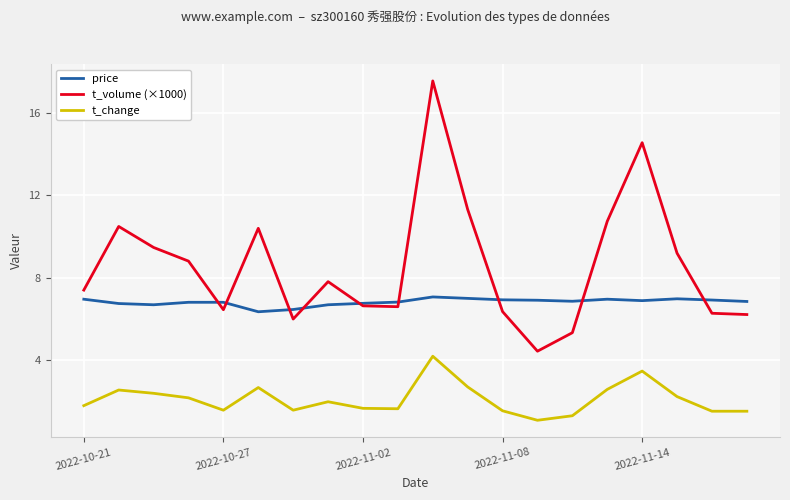

Rank the series by their maximum value, from lowest to highest.

t_change, price, t_volume (×1000)